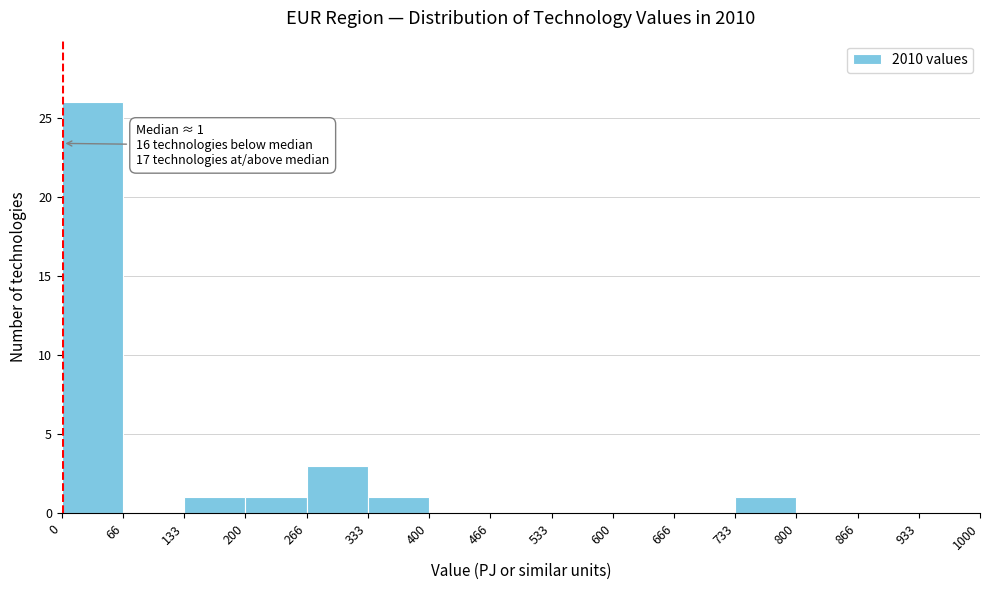

Which range on the x-axis has the tallest bar?

0 to 66